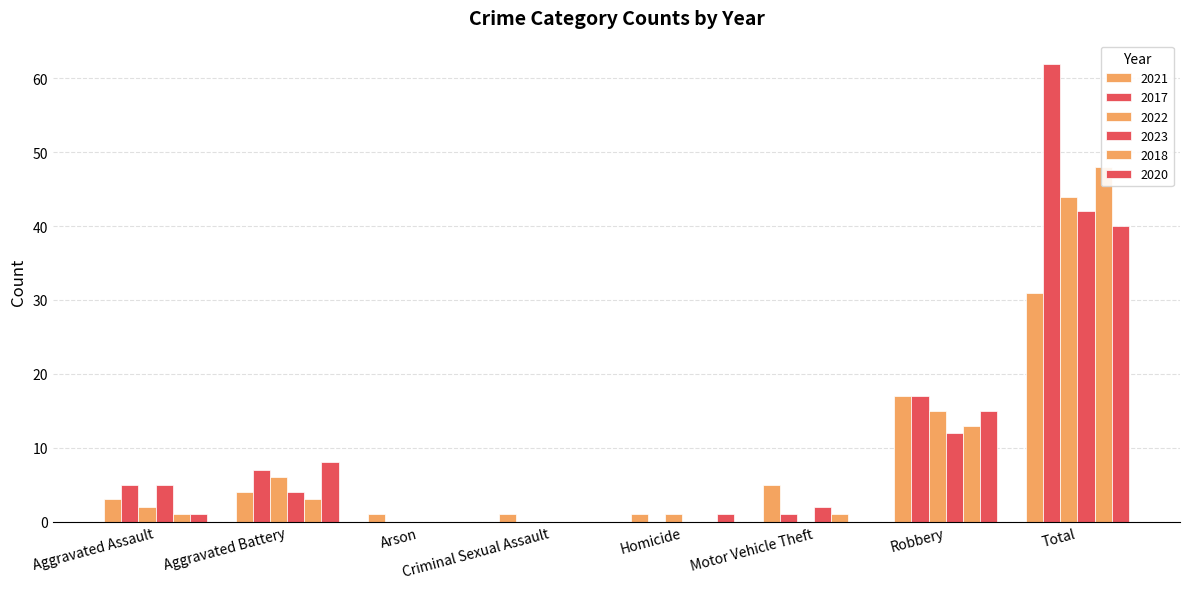

What is the label of the 3rd bar from the left?

Arson